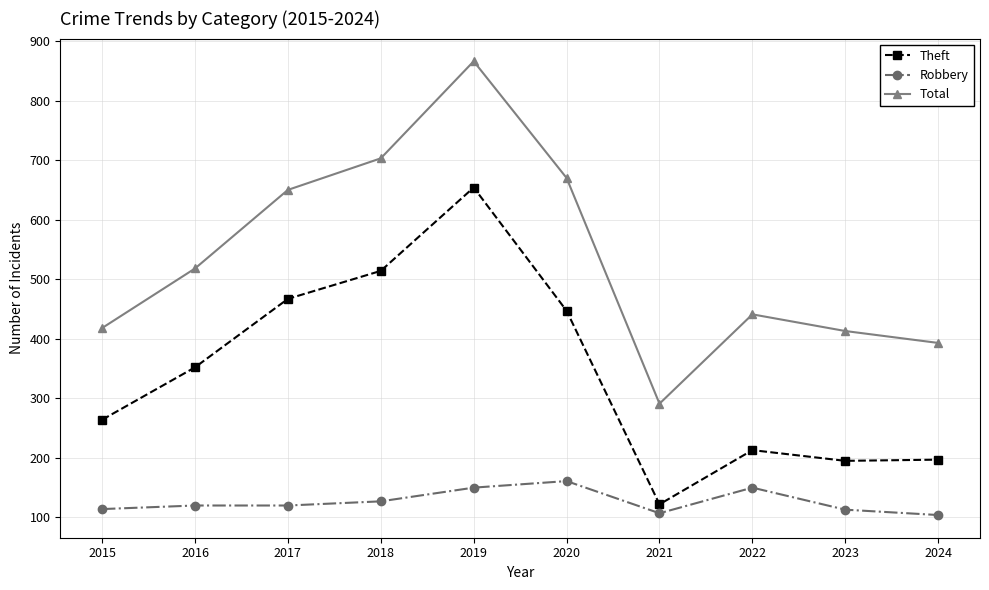

Which category has the highest value in the Theft series?

2019